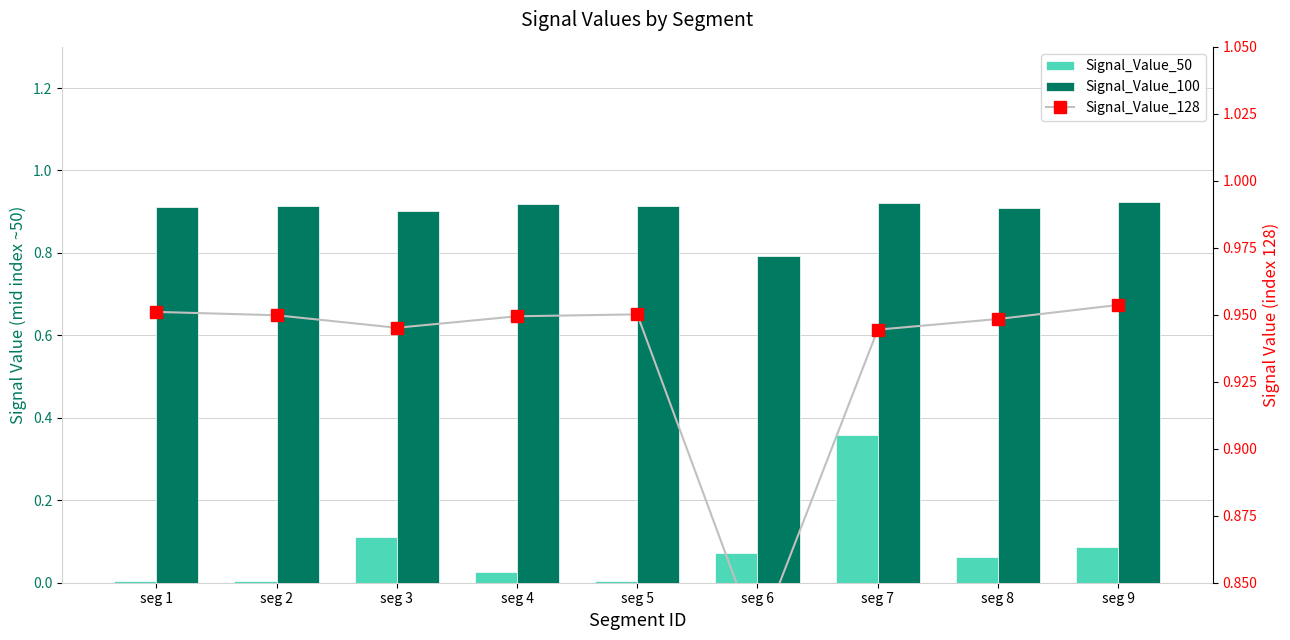

Are the bars grouped side by side (vs. stacked)?

Yes